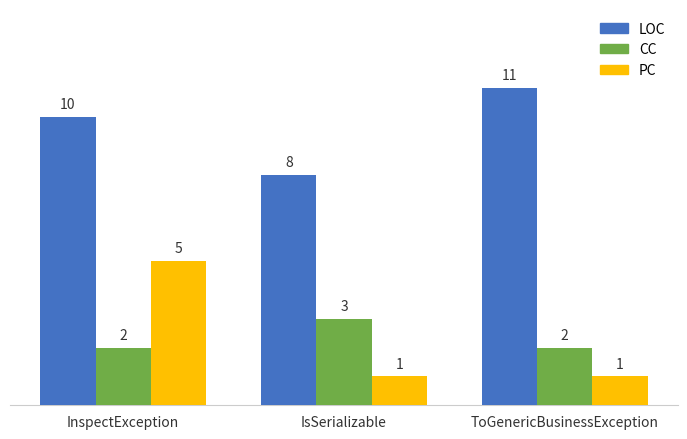

What is the difference between the PC values at IsSerializable and InspectException?

4